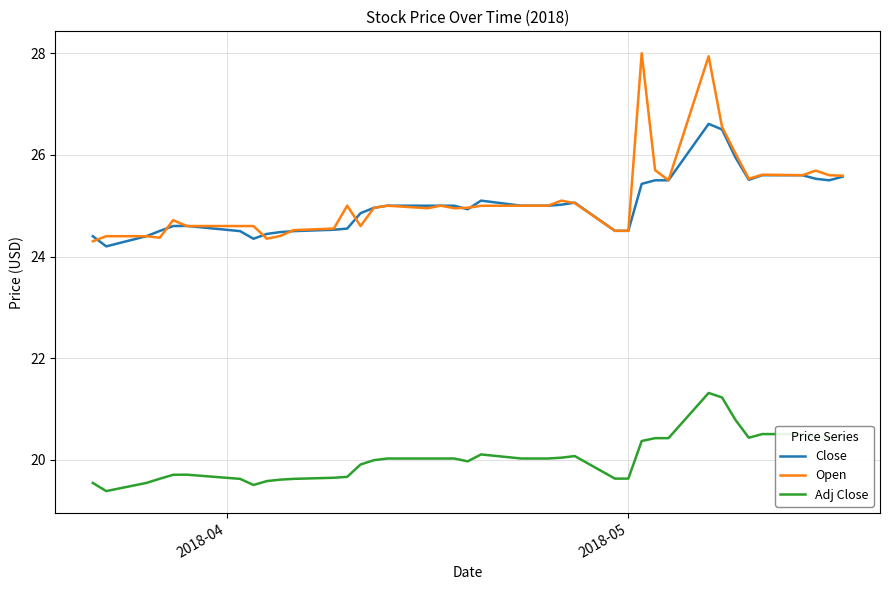

What is the maximum value for Close?

26.6